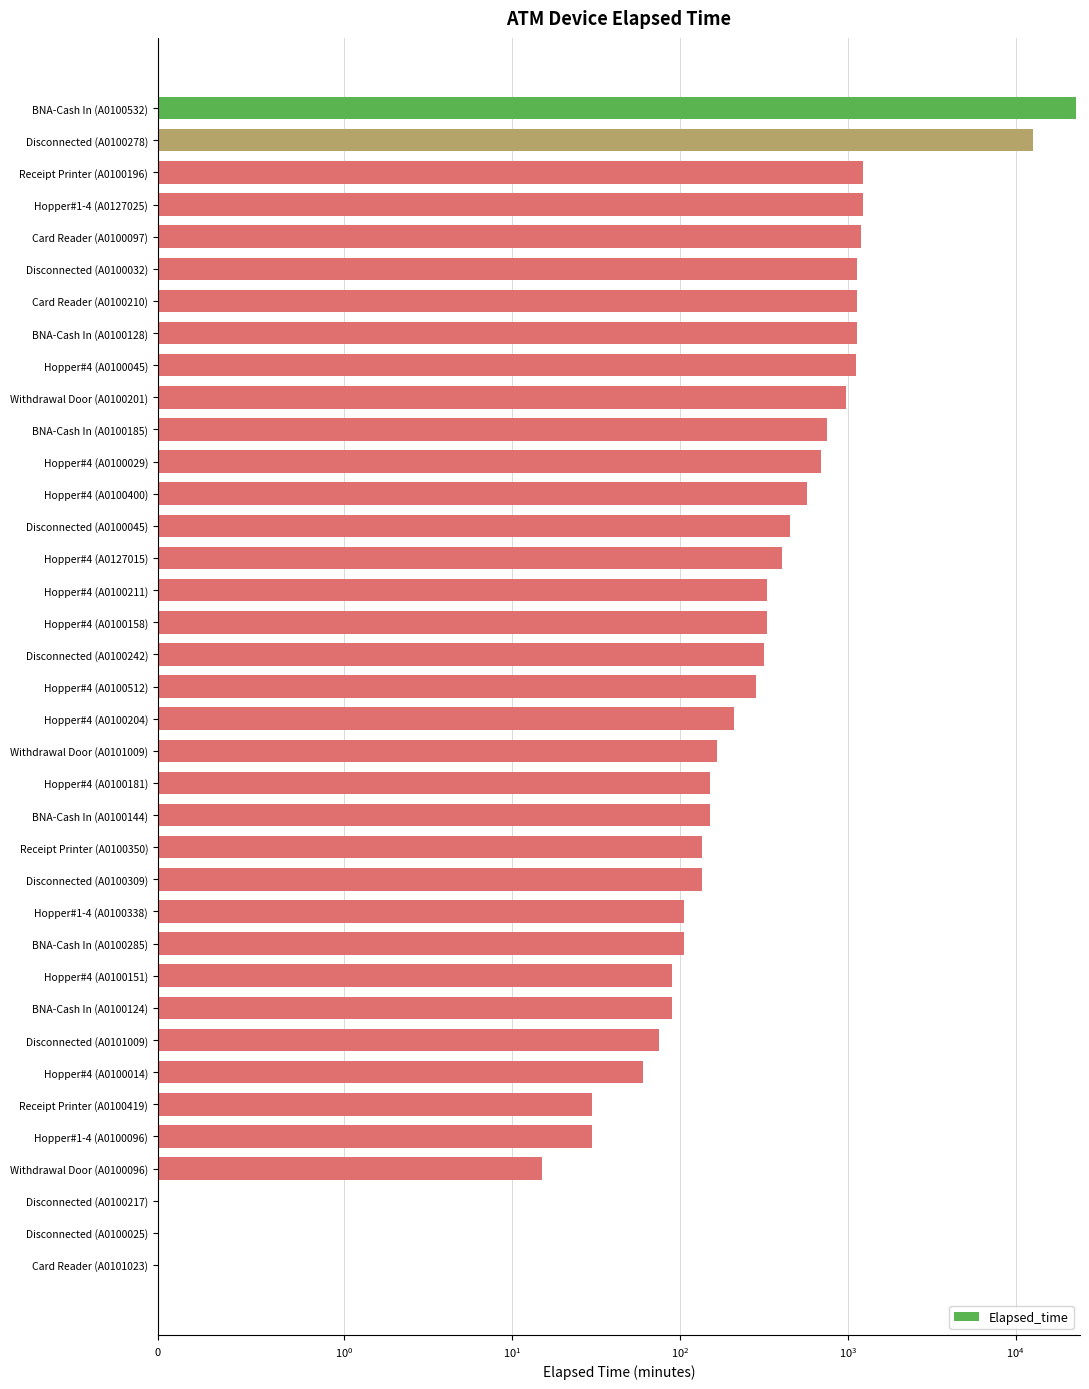

What is the change in value from Hopper#4 (A0100158) to Disconnected (A0100217)?

-330